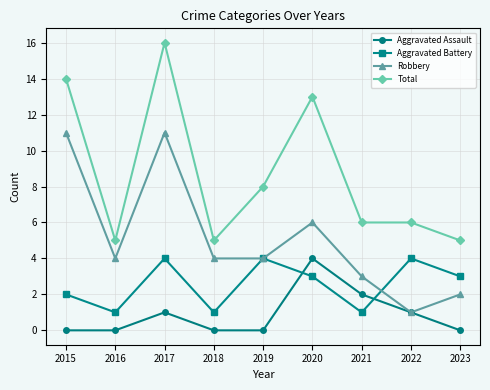

Is the value of Aggravated Assault at 2020 greater than the value of Total at 2020?

No